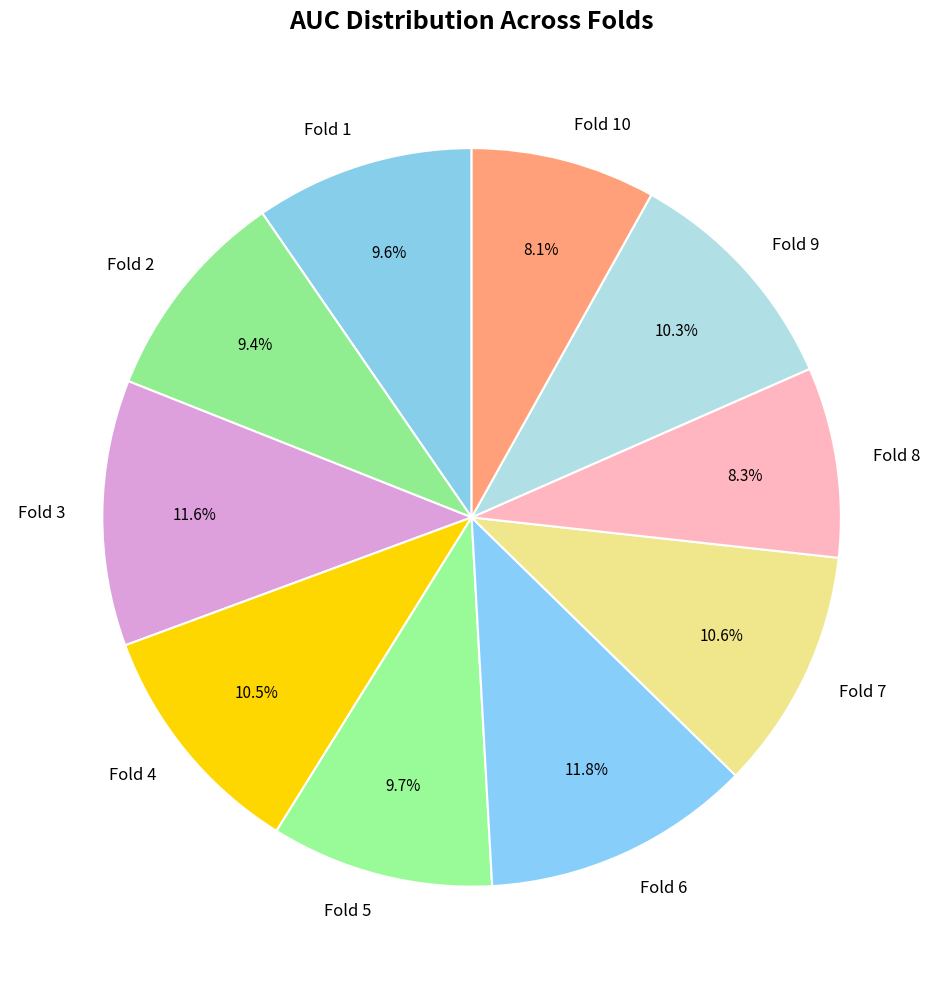

What percentage is the Fold 10 slice, to the nearest percent?

8%